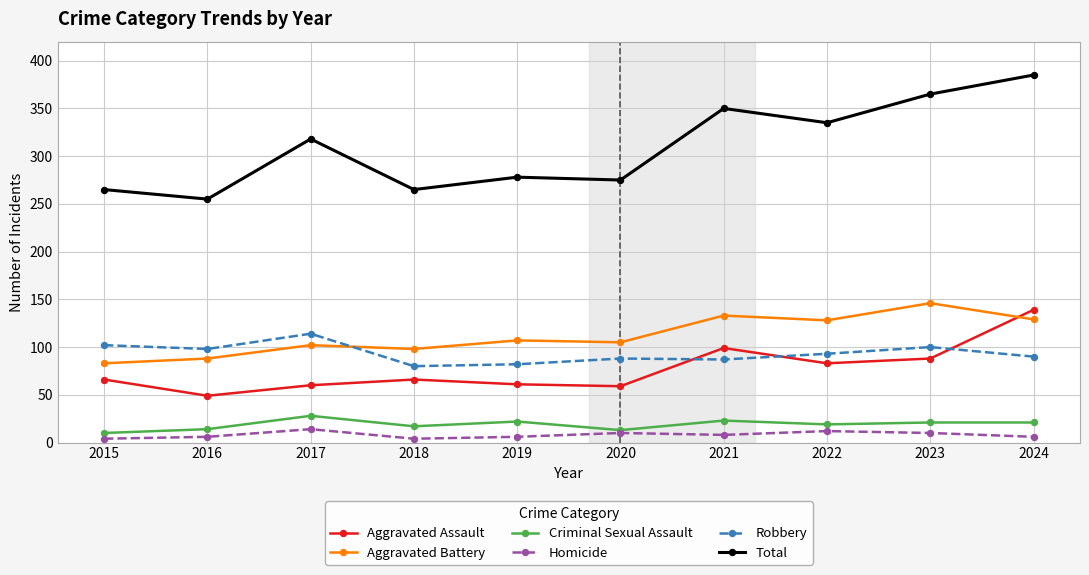

What is the total value across all series at 2019?

556